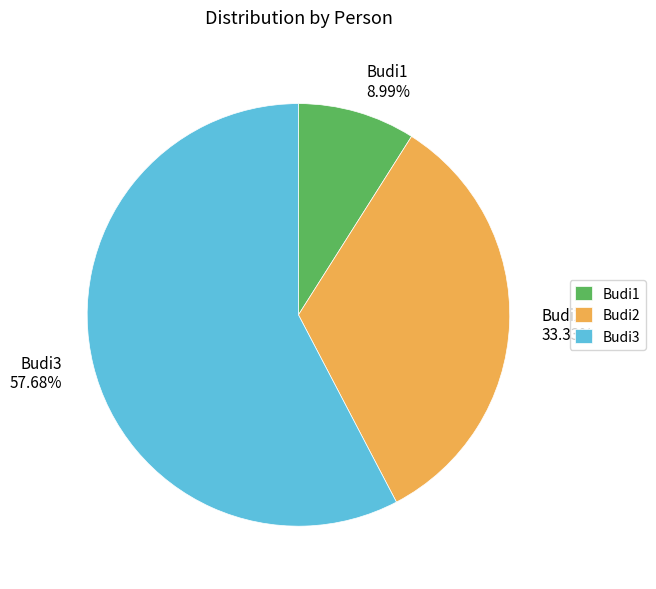

The Budi1 slice represents 1% of the pie. True or false?

False